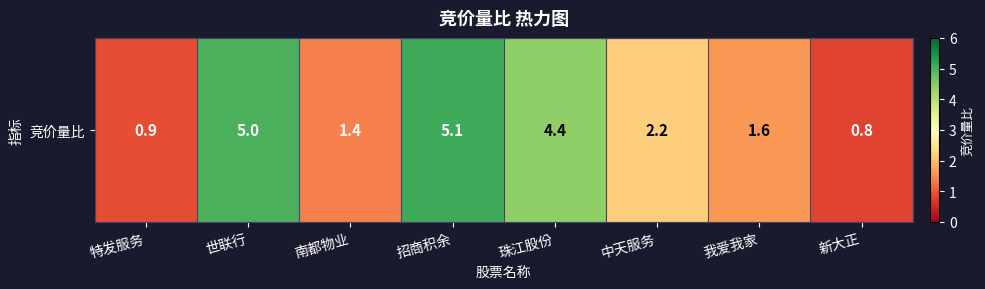

Which category has the highest value across all series?

招商积余